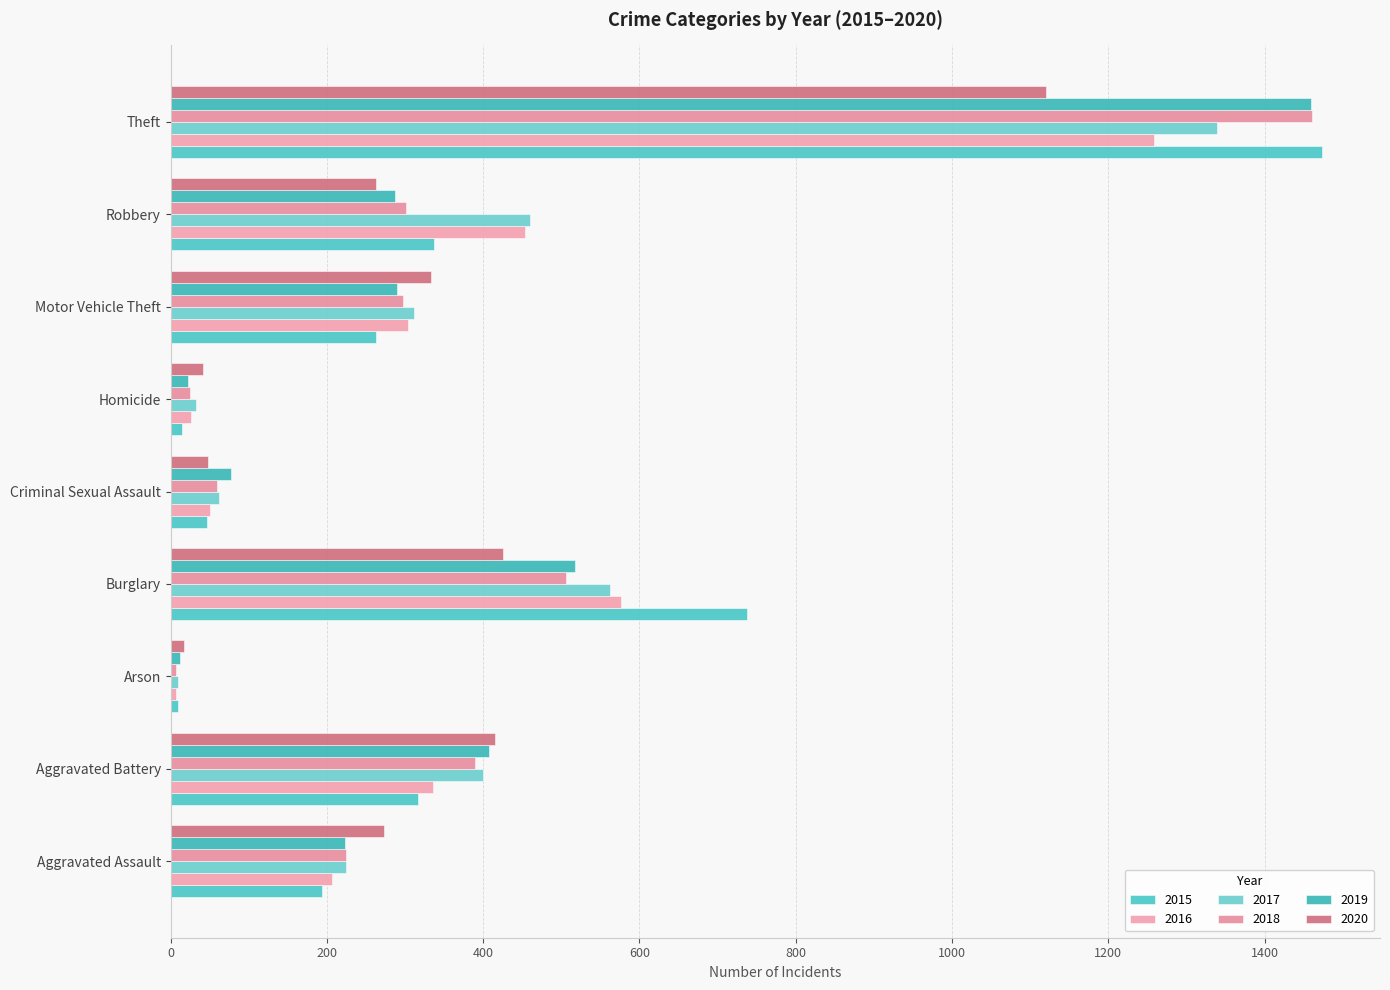

What is the smallest value displayed?

7